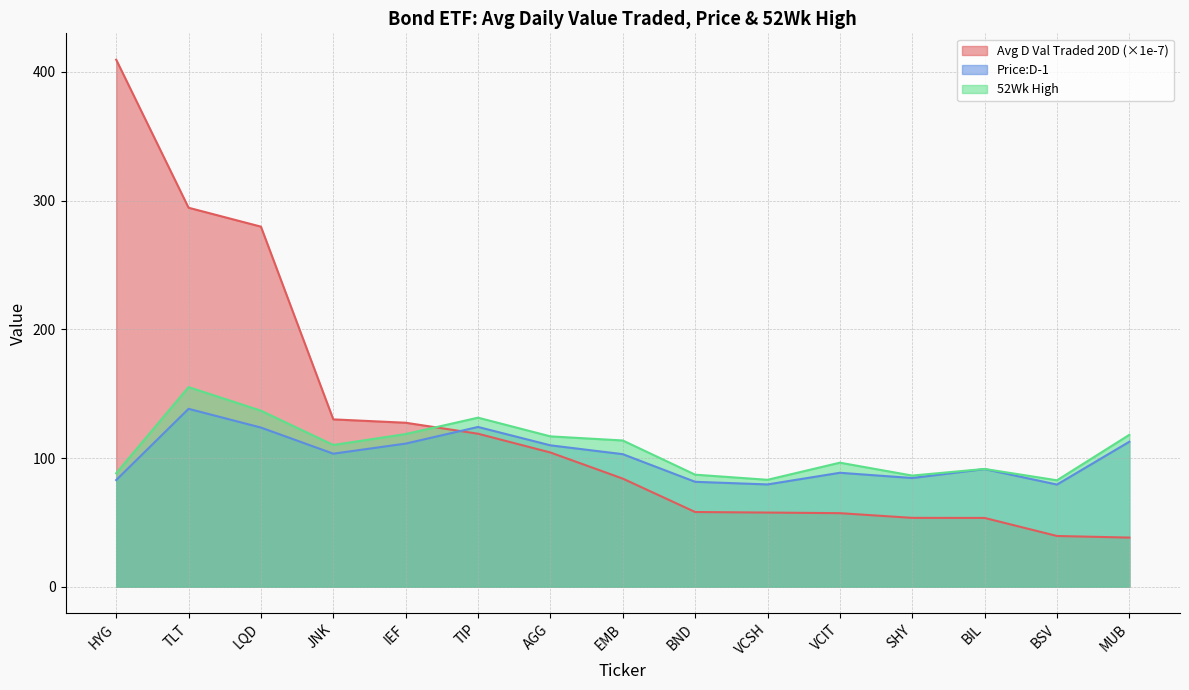

Reading left to right, what are all the values shown in this chart?

Avg D Val Traded 20D: 409.5	294.5	279.8	130.0	127.4	118.9	104.3	84.0	58.1	57.6	57.2	53.5	53.4	39.4	38.2
Price:D-1: 82.9	138.2	123.7	103.4	111.2	124.1	109.9	103.0	81.5	79.5	88.5	84.5	91.4	79.4	112.7
52Wk High: 88.2	155.1	136.8	110.1	118.6	131.4	116.8	113.6	87.1	83.1	96.4	86.4	91.5	82.7	118.0